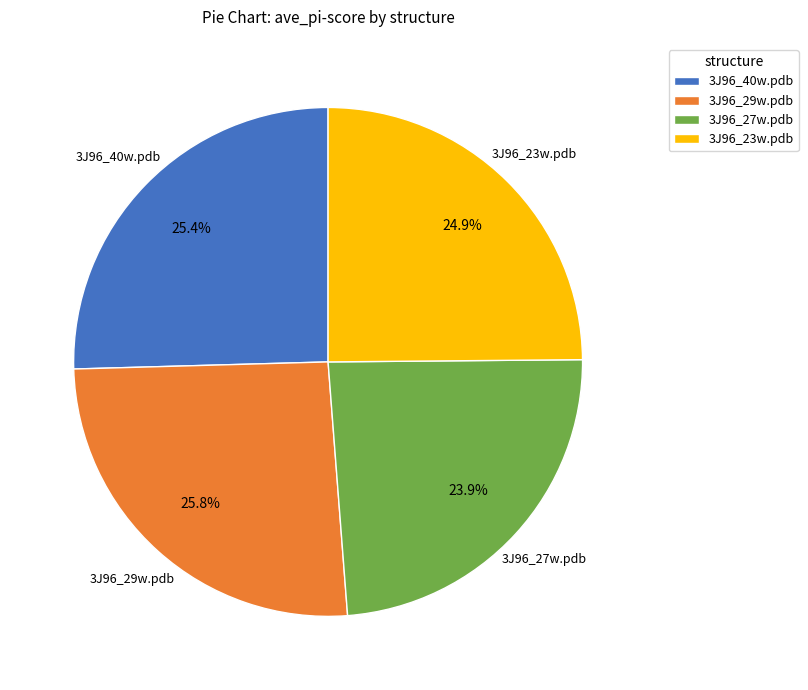

Does 3J96_27w.pdb represent more than half of the total?

No